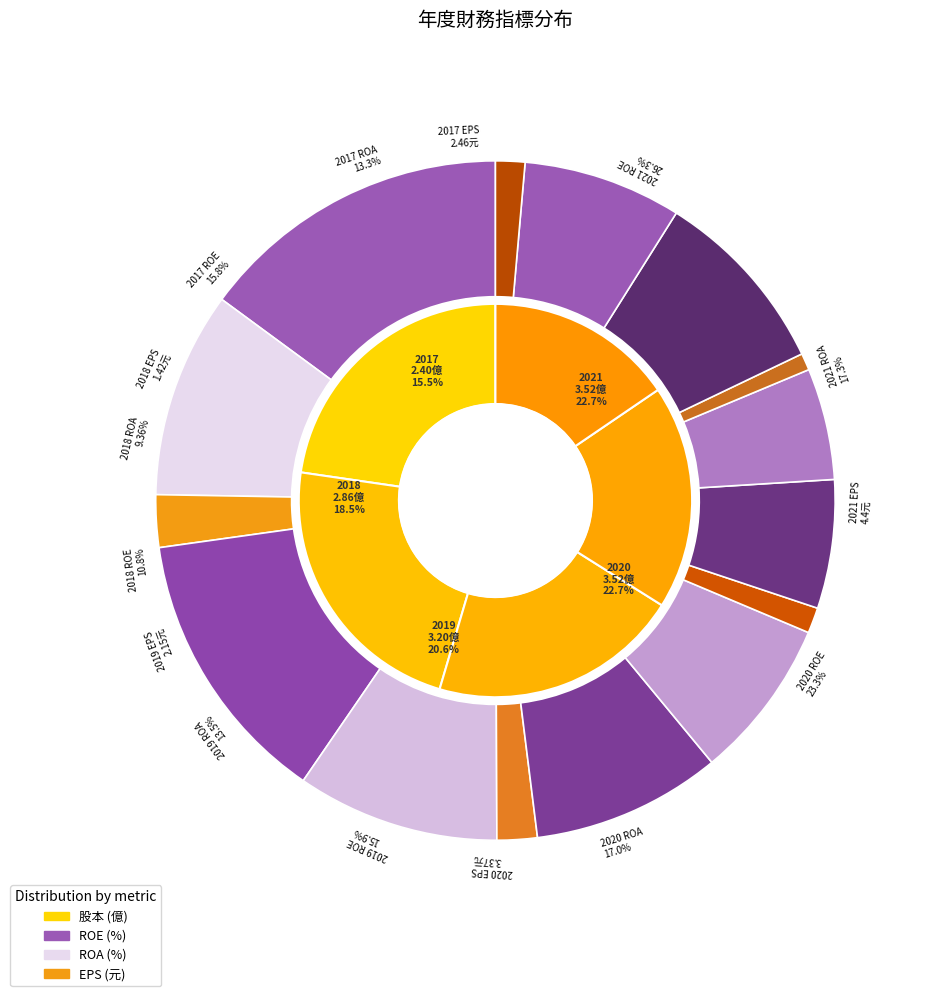

Combined, do 2017 and 2021 account for over 50%?

No